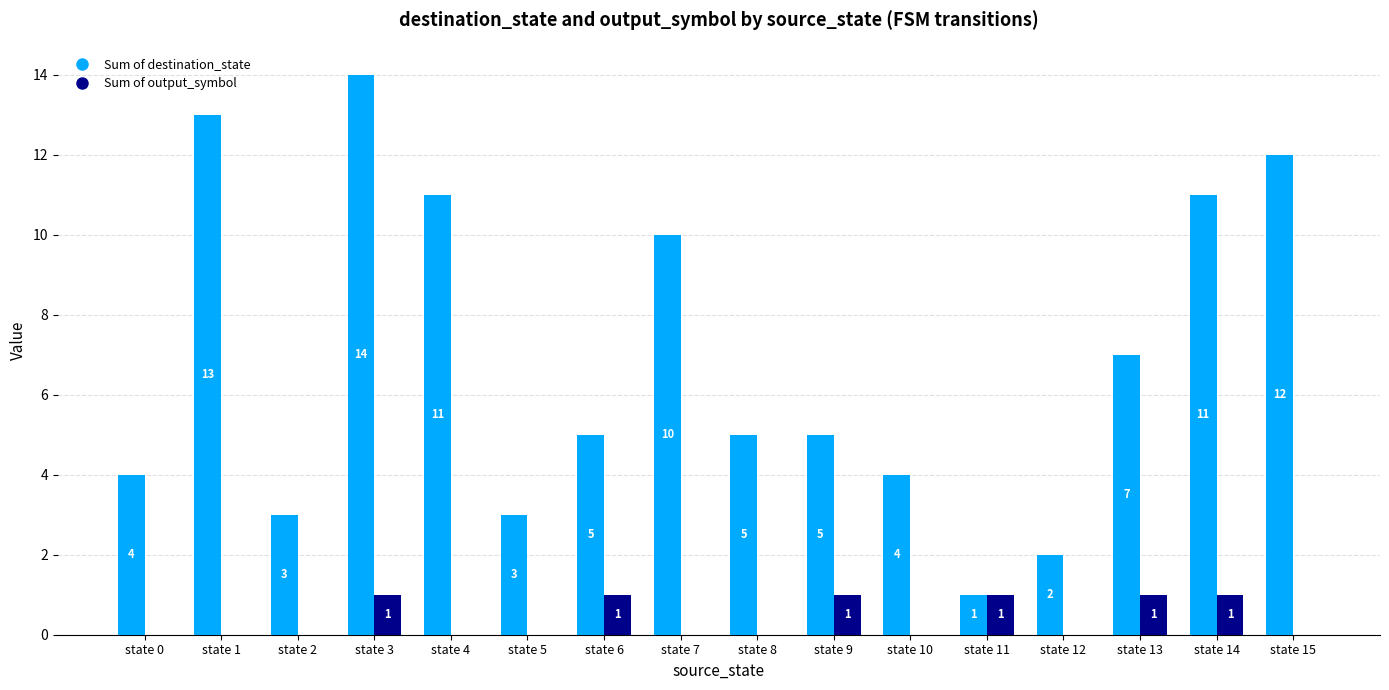

At which category is the sum across all series the highest?

state 3